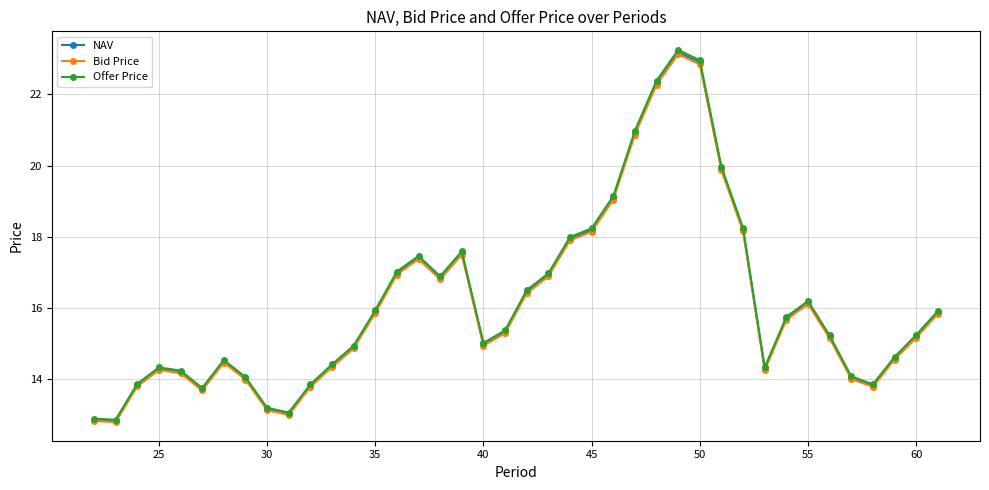

At how many categories does at least one series exceed 12?

40